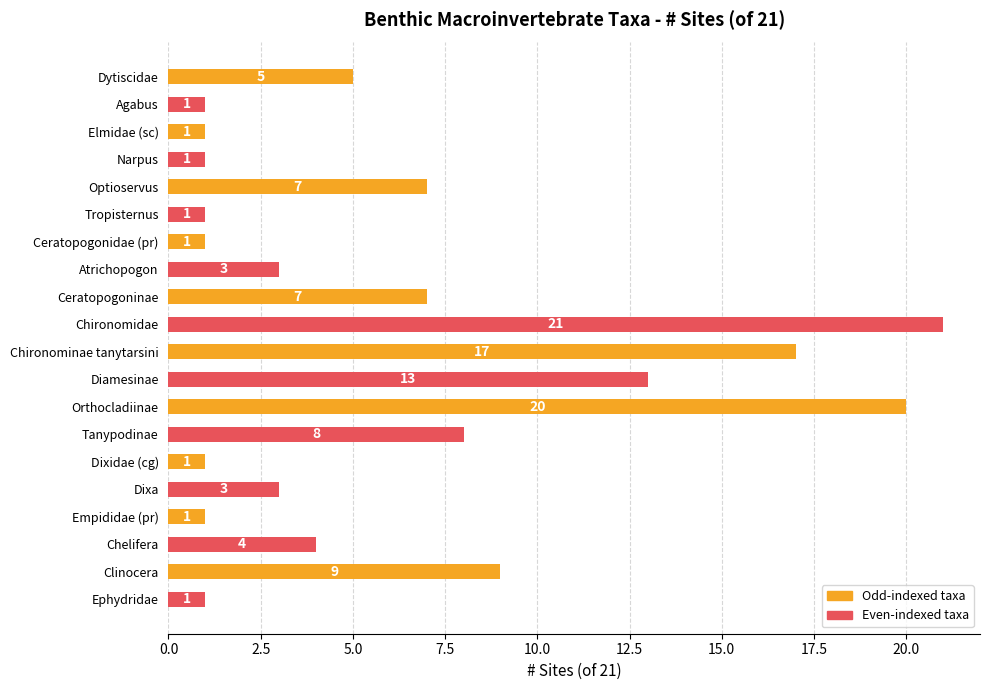

What is the value of the 9th bar from the top?

7